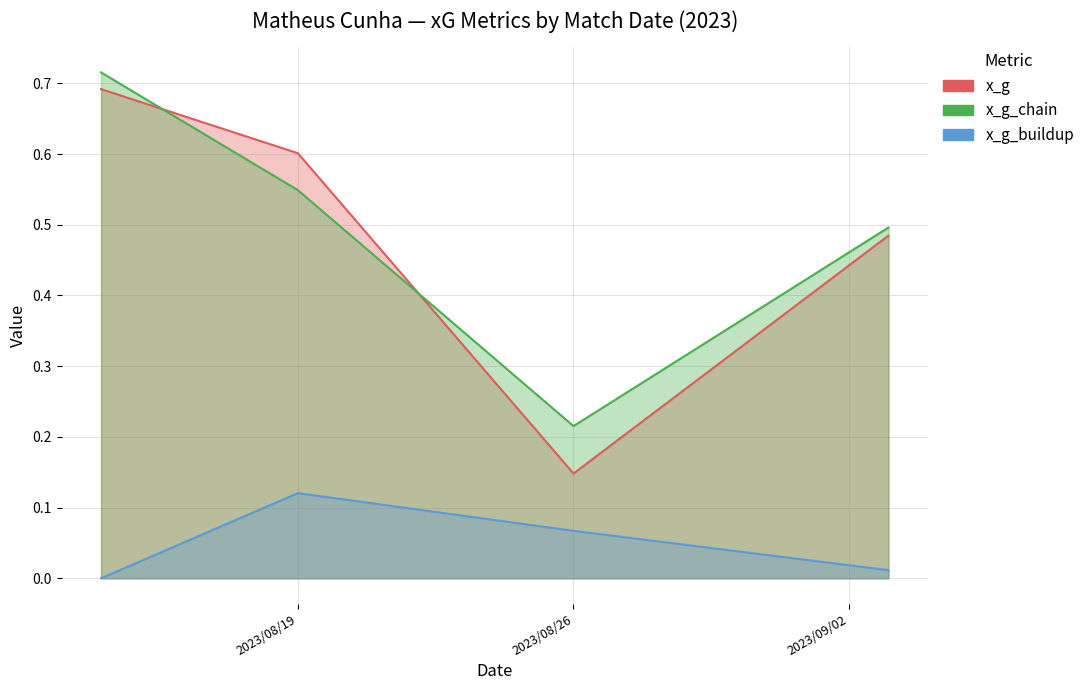

What is the difference between the x_g_chain values at 2023-08-26 and 2023-09-03?

0.3